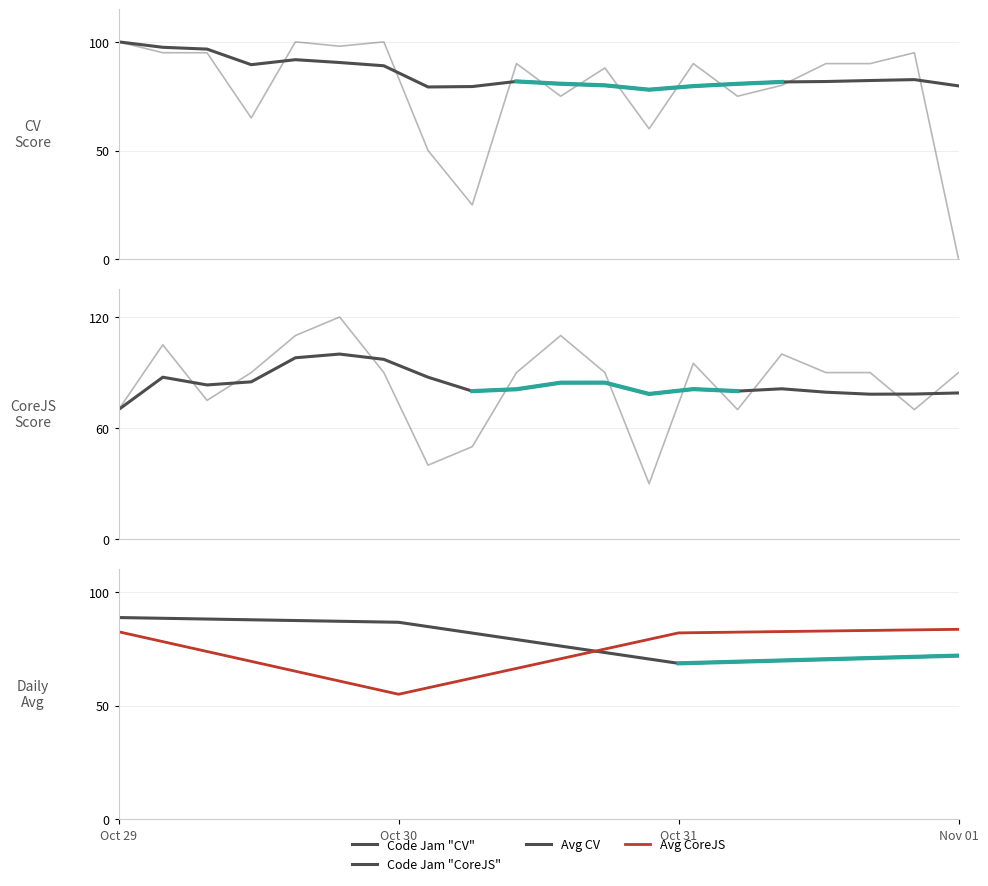

Where is the first local maximum for Code Jam "CV"?

4